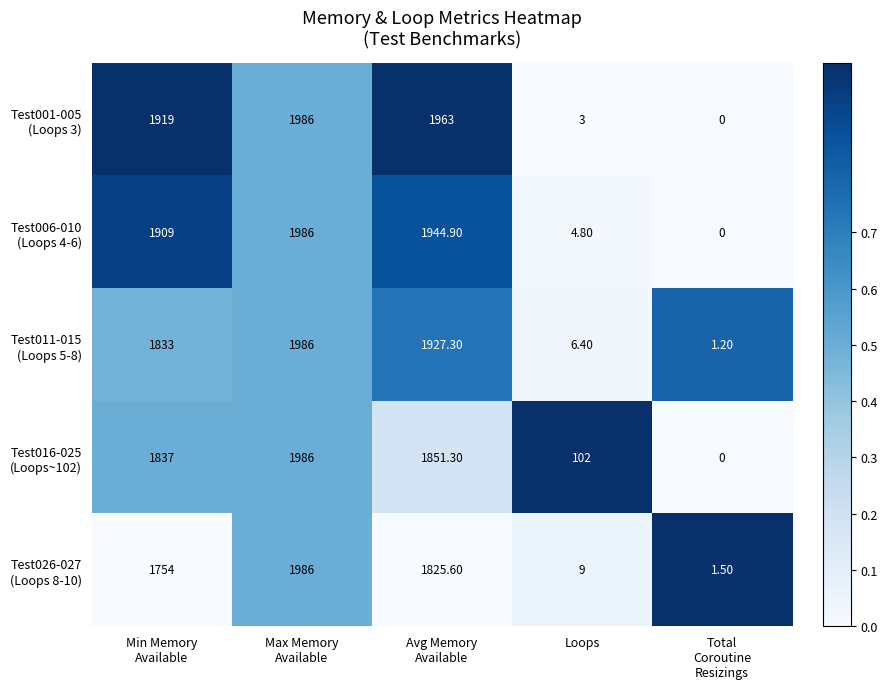

What is the total value across all series at Loops?

125.2